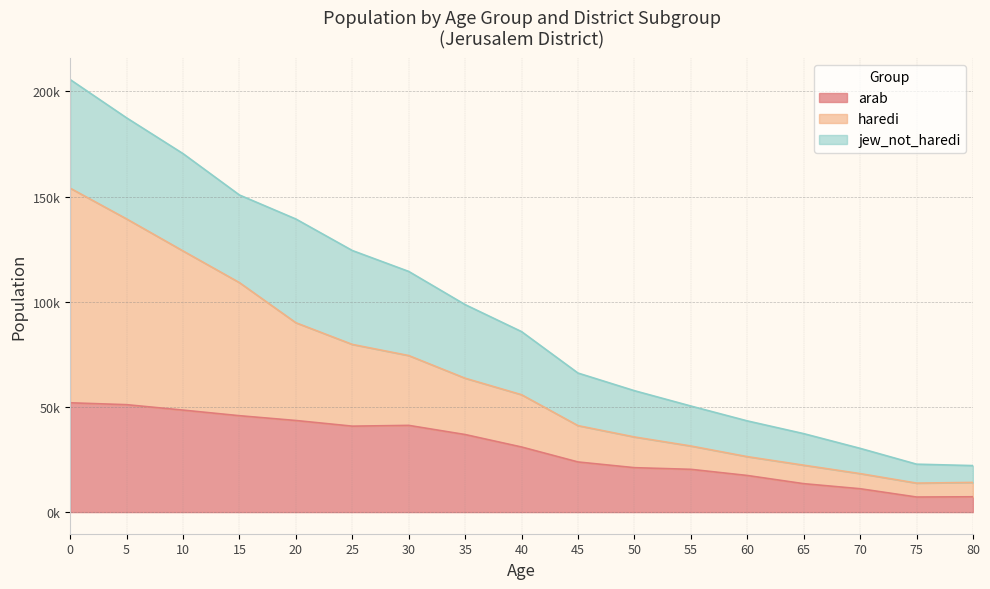

Which series has the largest range (max minus min)?

haredi